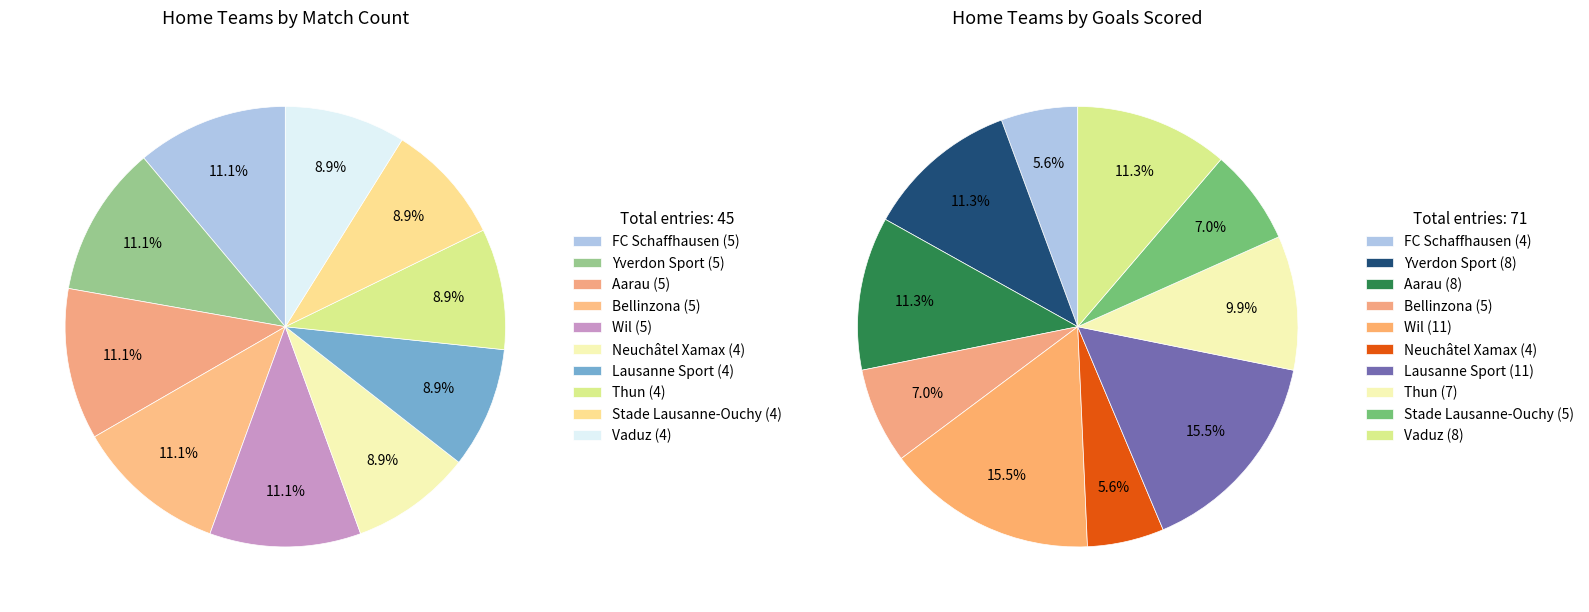

Rank the categories by value from lowest to highest.

Neuchâtel Xamax, Lausanne Sport, Thun, Stade Lausanne-Ouchy, Vaduz, FC Schaffhausen, Yverdon Sport, Aarau, Bellinzona, Wil